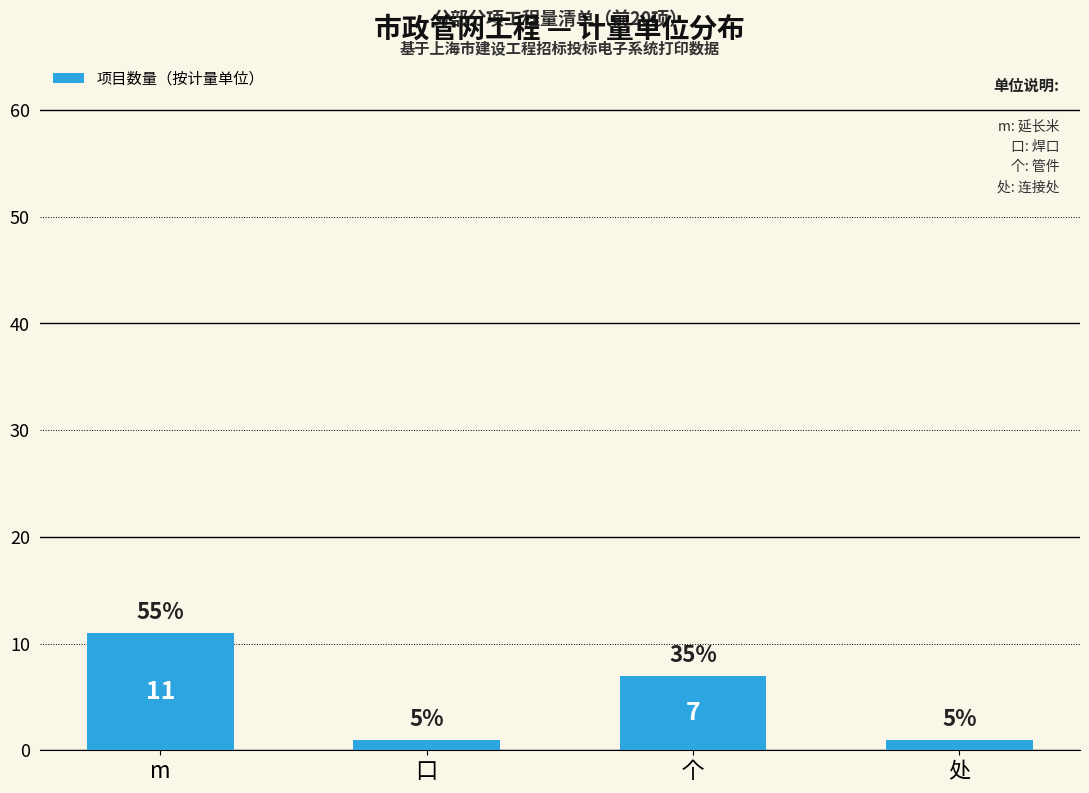

Are the bars horizontal?

No